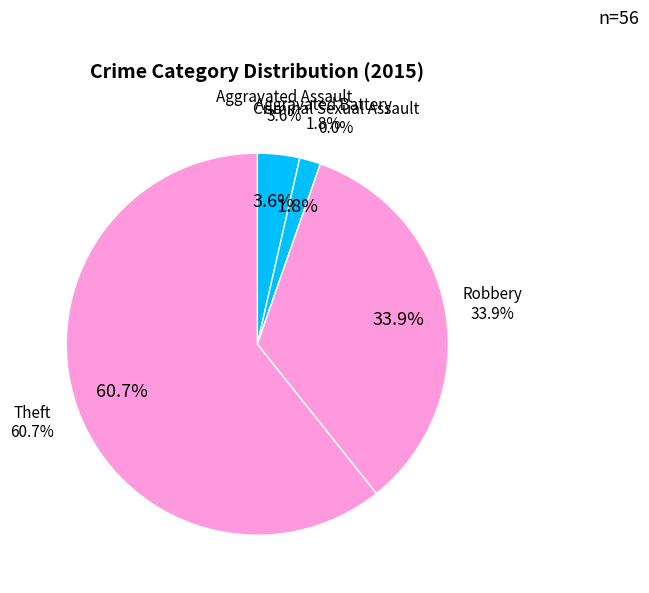

The Aggravated Battery slice represents 11% of the pie. True or false?

False